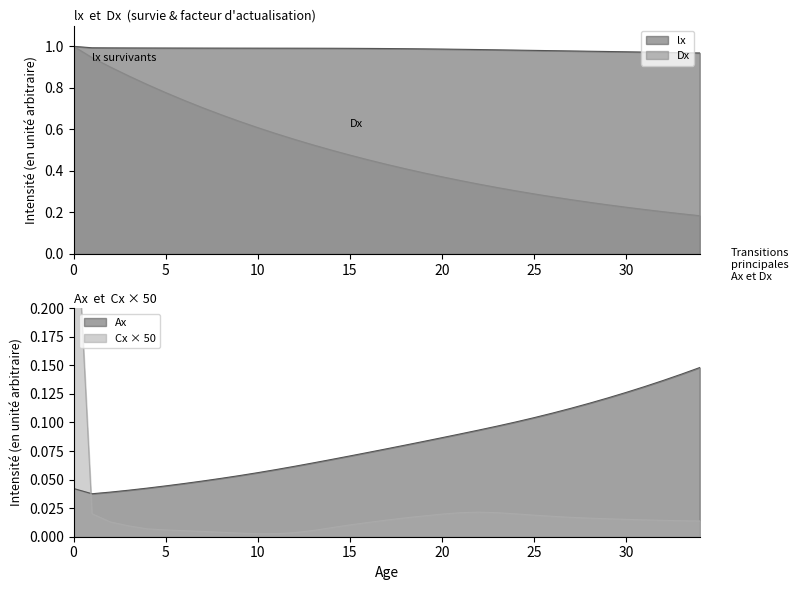

Where is lx nearest to the value 0?

34